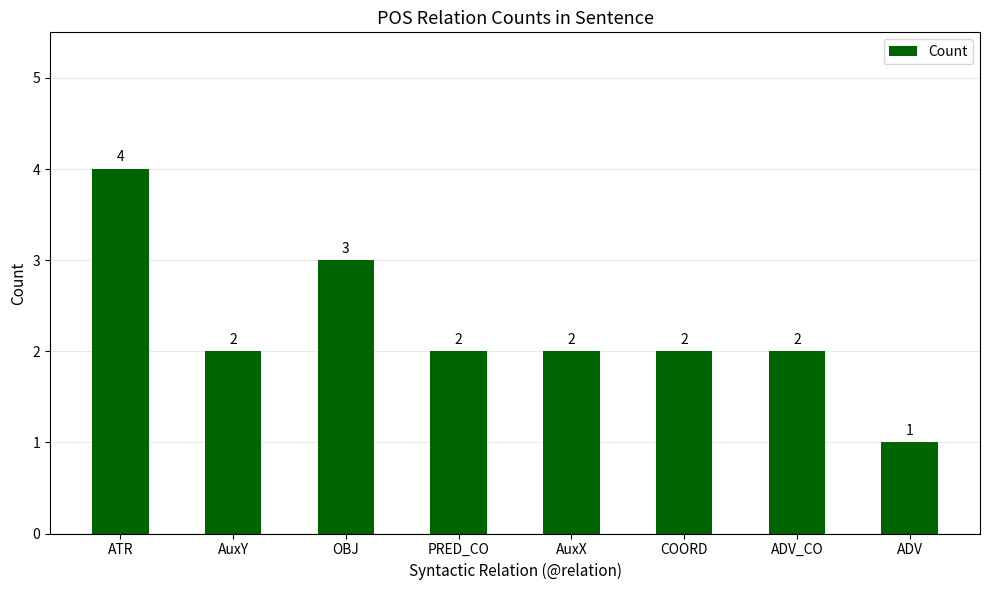

What is the label of the 7th bar from the right?

AuxY